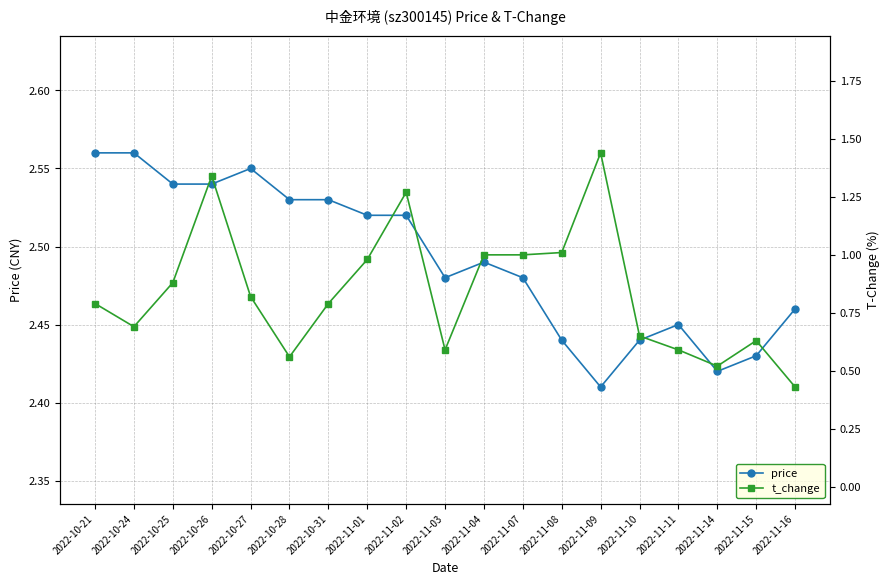

How many interior local peaks does the t_change series have?

4